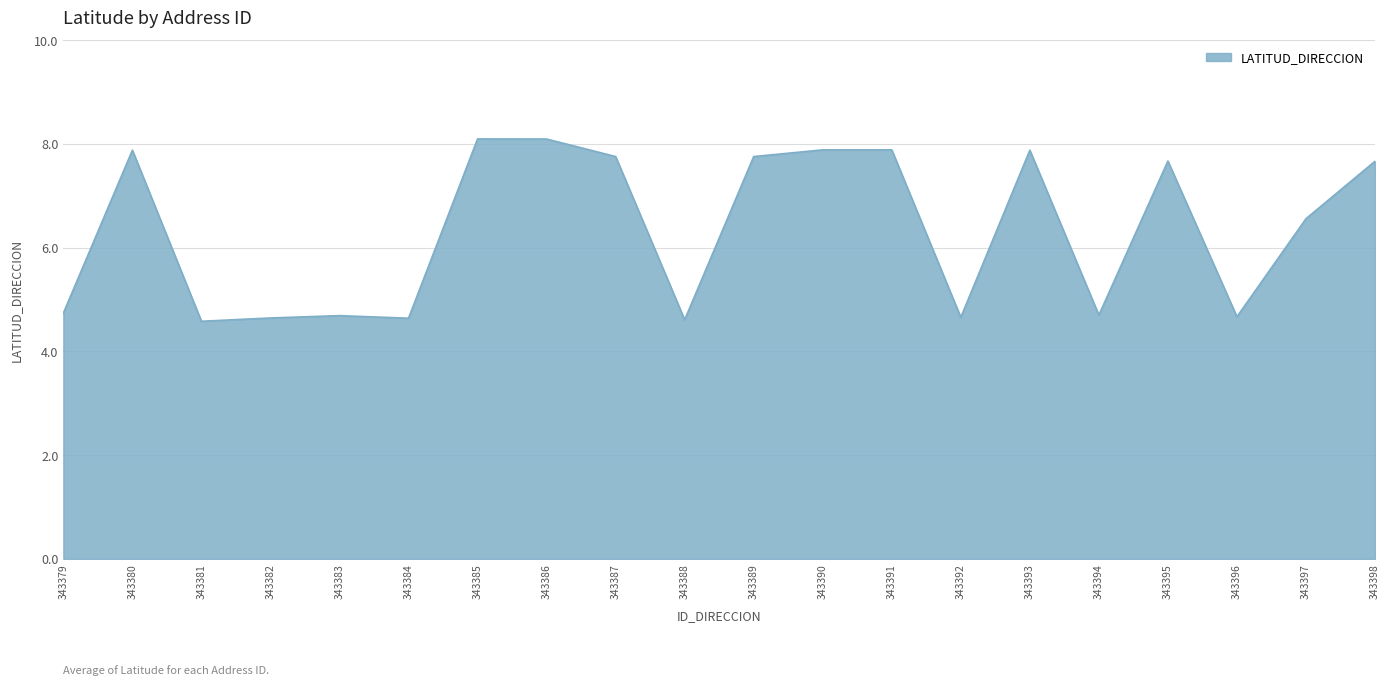

Where does the data first go above 7?

343380